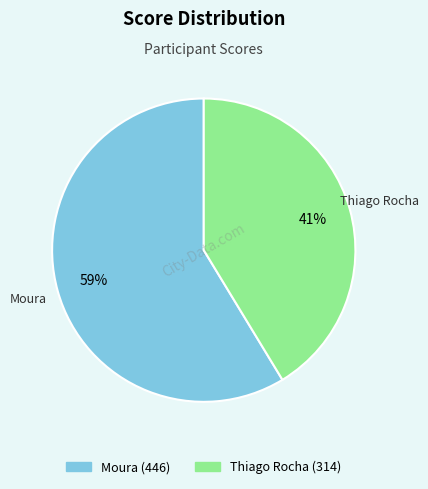

Count the number of slices in the pie.

2